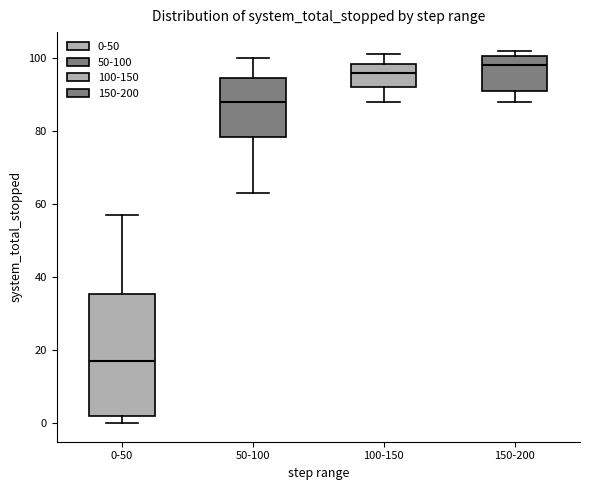

Reading left to right, read every box against the y-axis: the position of its median line, the range the box covers, and the ends of its whiskers. The values are not printed on the chart, so give them approximately, as read against the axis.

0-50: median 18, box 2 to 36, whiskers 0 to 58
50-100: median 88, box 78 to 94, whiskers 64 to 100
100-150: median 96, box 92 to 98, whiskers 88 to 102
150-200: median 98, box 92 to 100, whiskers 88 to 102